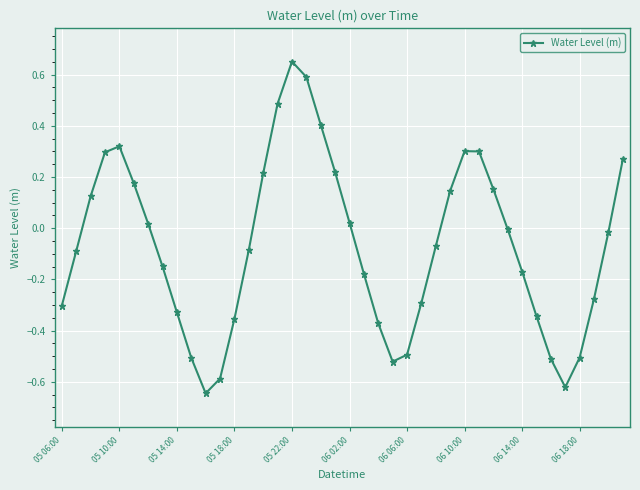

True or false: there are more than 2 points higher than both neighbors.

True